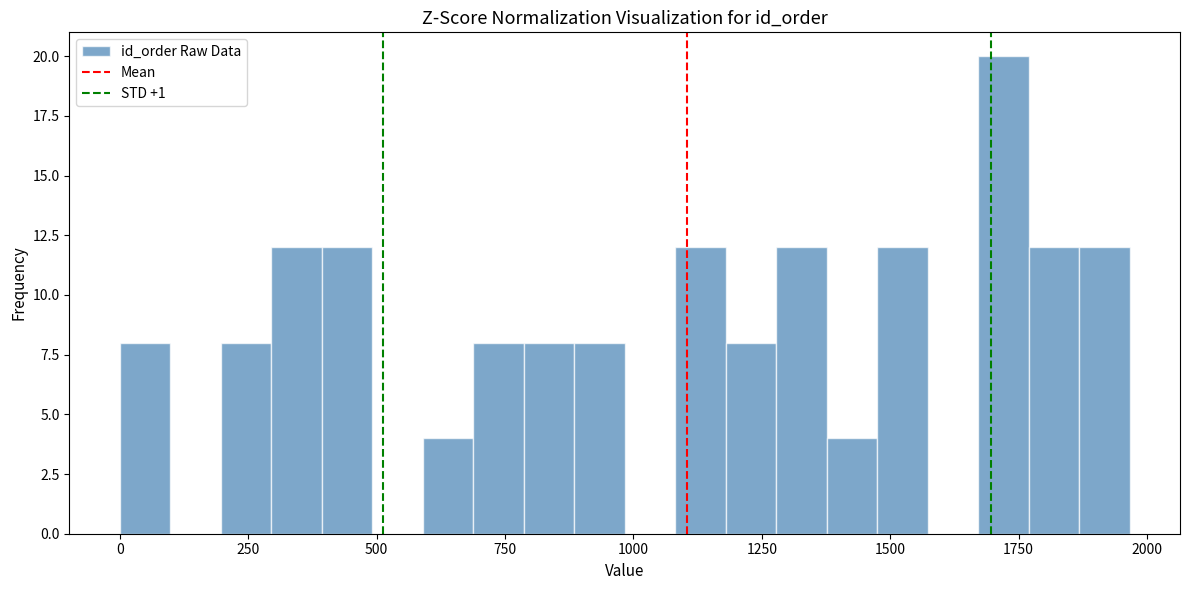

Read against the x-axis, roughly where is the centre of the tallest bar?

1700